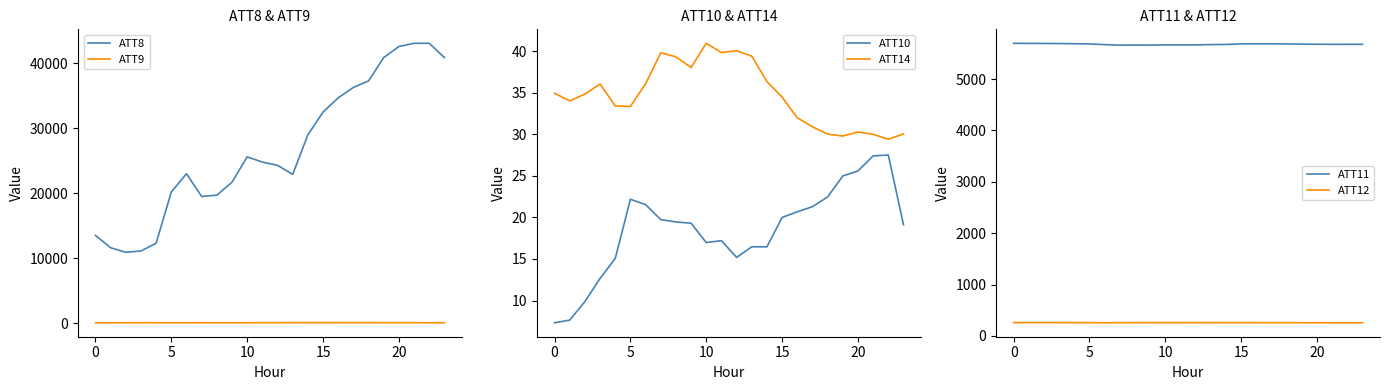

What is the maximum value shown in the chart?

43100.0